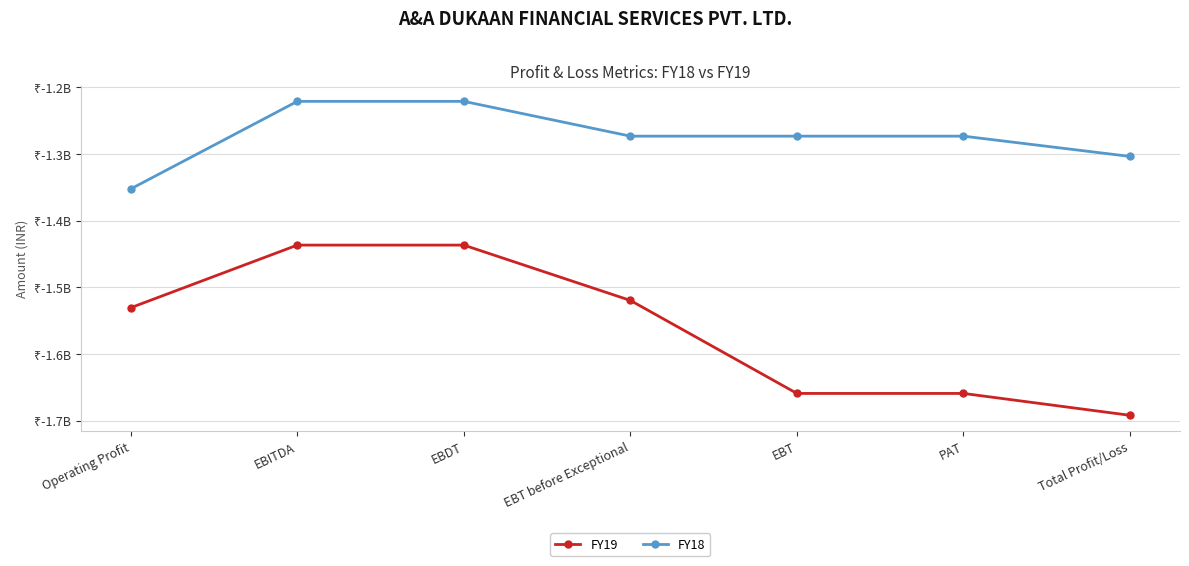

What are all the series names shown in the legend?

FY19, FY18